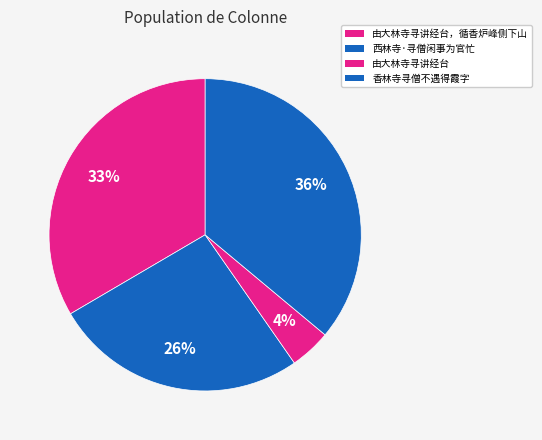

How many slices are in this pie chart?

4